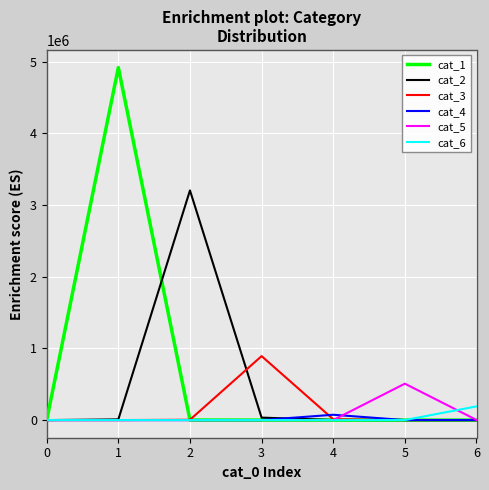

The value of cat_1 at 0 is -3309472. True or false?

False